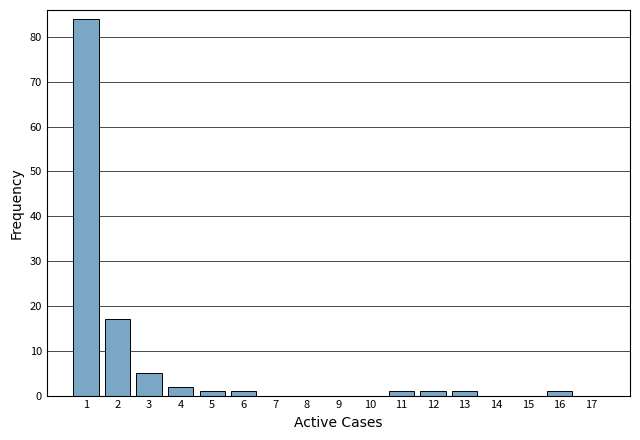

Reading left to right, list every bar in this chart as the range it spans on the x-axis followed by its height. The values are not printed on the chart, so give them approximately, as read against the axis.

0.5 to 1.5: 84
1.5 to 2.5: 17
2.5 to 3.5: 5
3.5 to 4.5: 2
4.5 to 5.5: 1
5.5 to 6.5: 1
6.5 to 7.5: 0
7.5 to 8.5: 0
8.5 to 9.5: 0
9.5 to 10.5: 0
10.5 to 11.5: 1
11.5 to 12.5: 1
12.5 to 13.5: 1
13.5 to 14.5: 0
14.5 to 15.5: 0
15.5 to 16.5: 1
16.5 to 17.5: 0